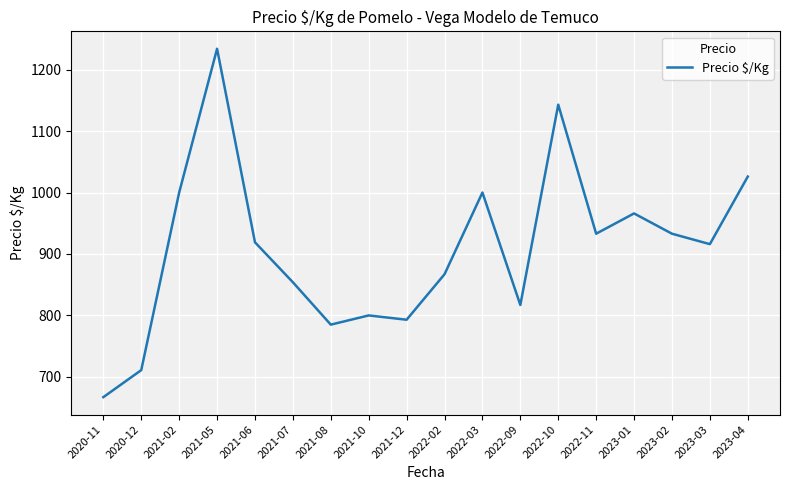

True or false: the data shows 854 at 2021-07.

True